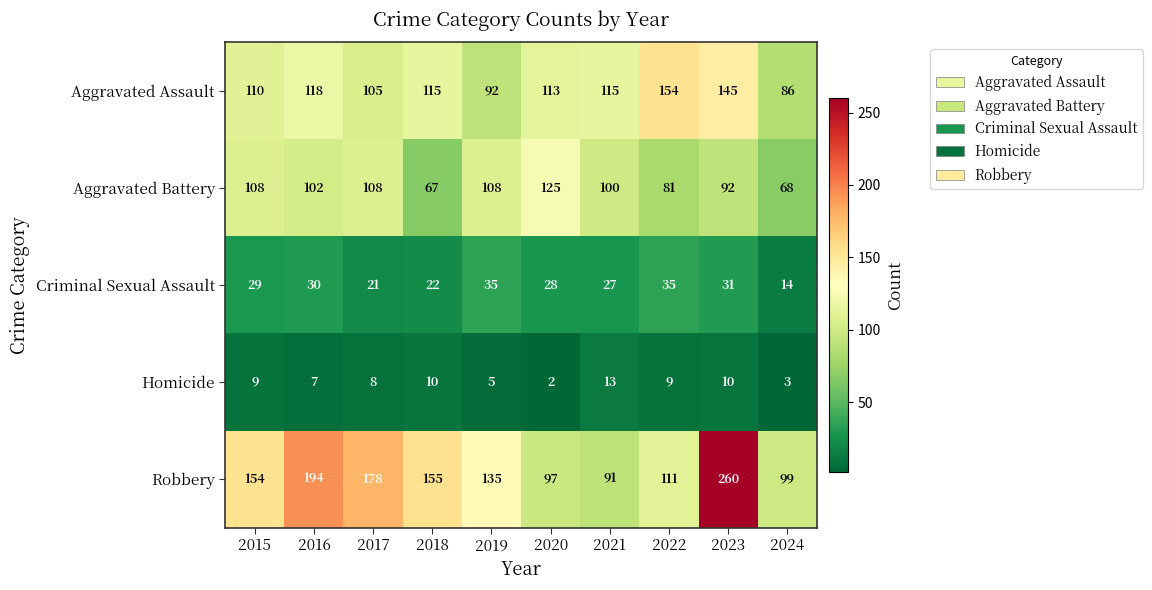

Which series has the largest total across all categories?

Robbery